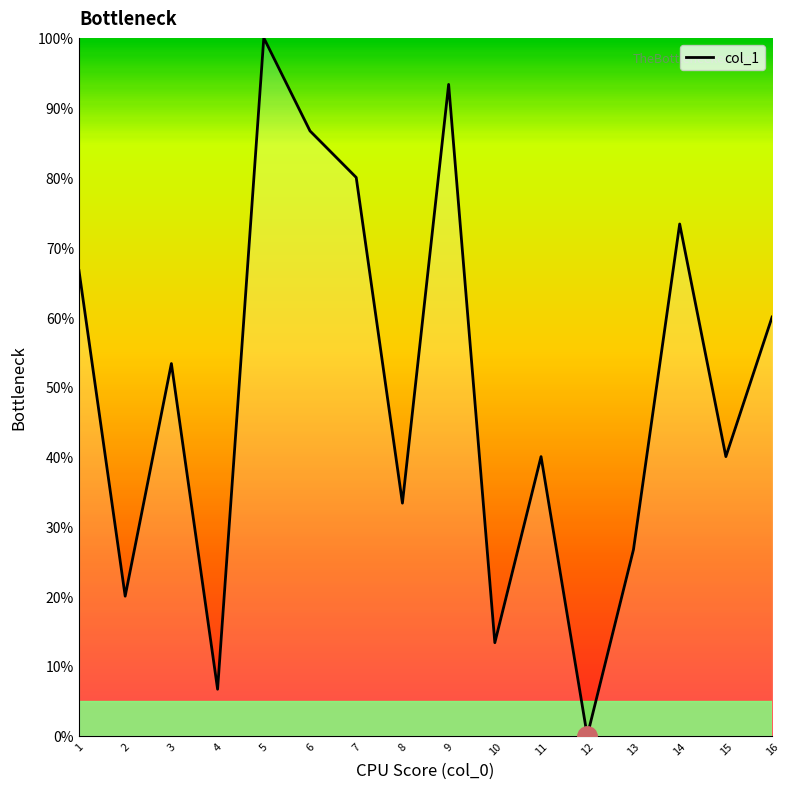

Read the value at 9.

93.3